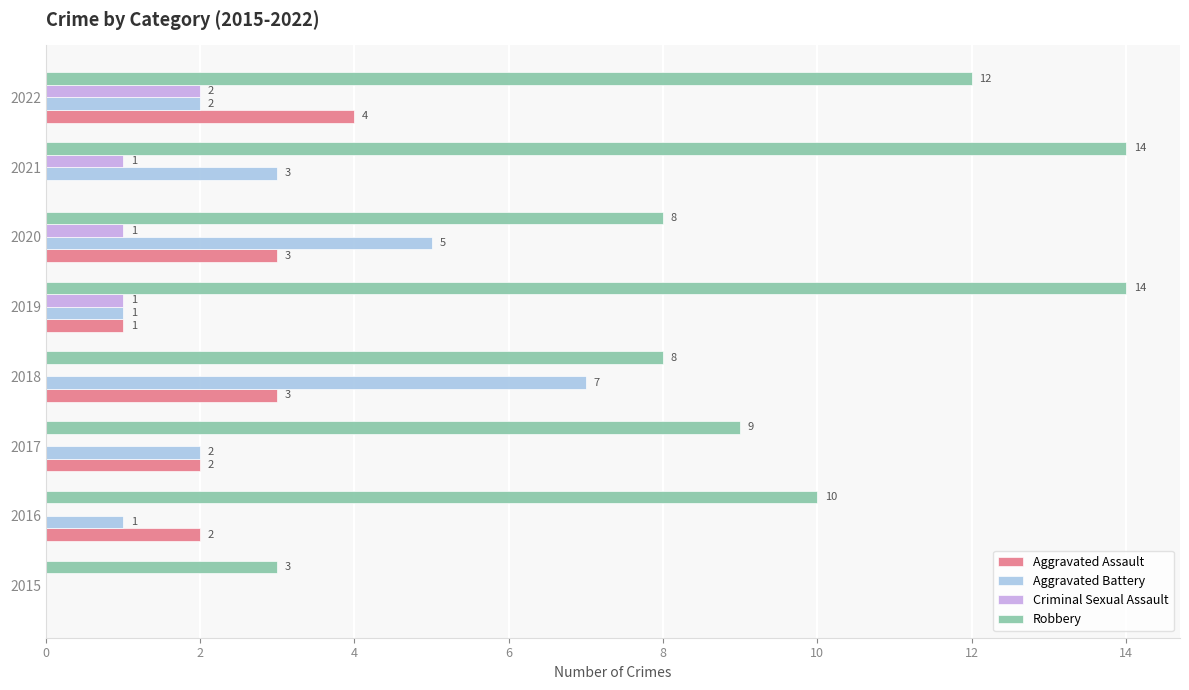

Which series has the largest total across all categories?

Robbery